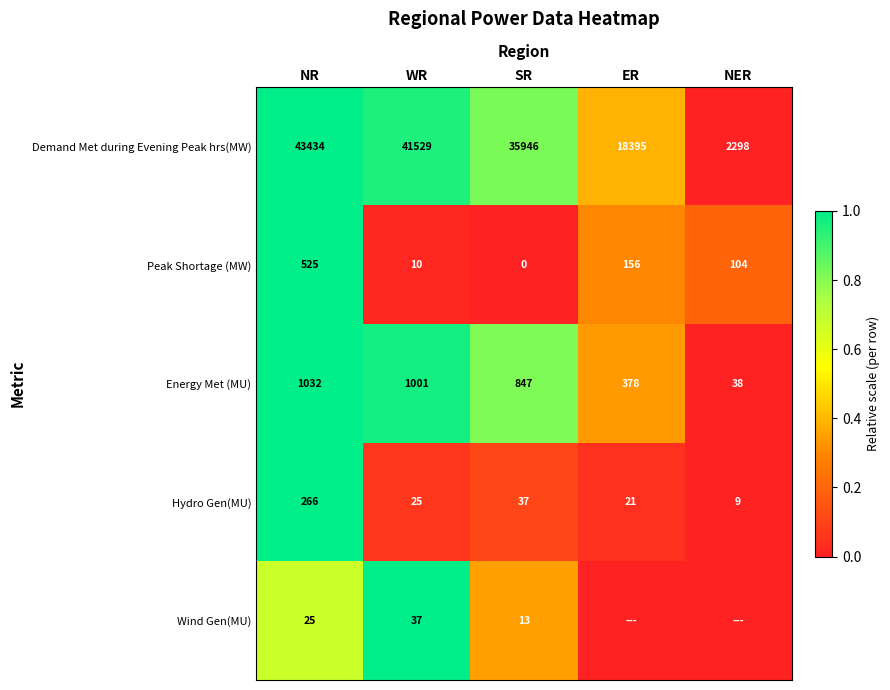

Which category has the lowest value in the Demand Met during Evening Peak hrs(MW) series?

NER